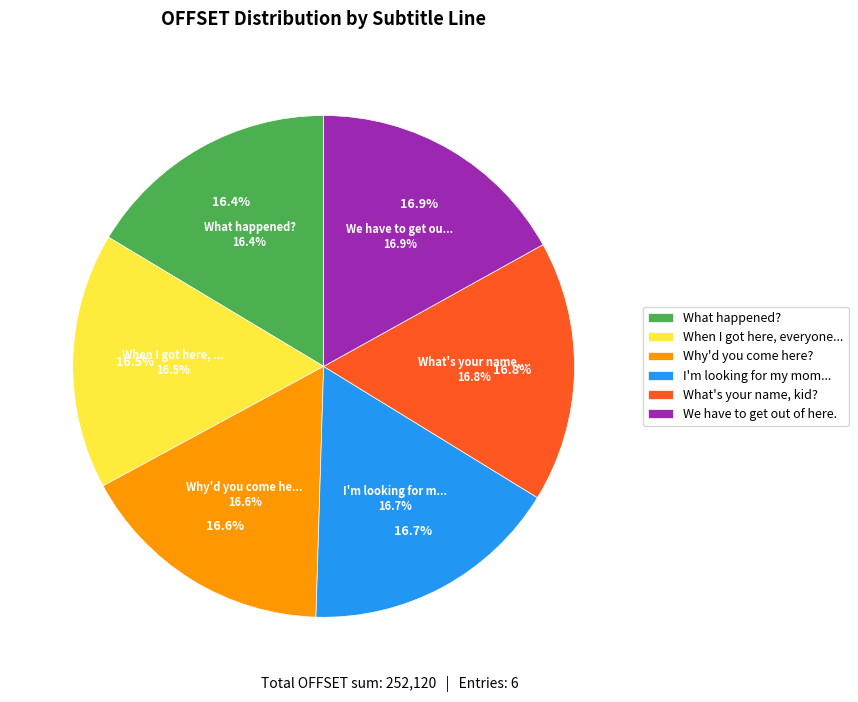

What percentage is NOT represented by When I got here, everyone...?

83.5%